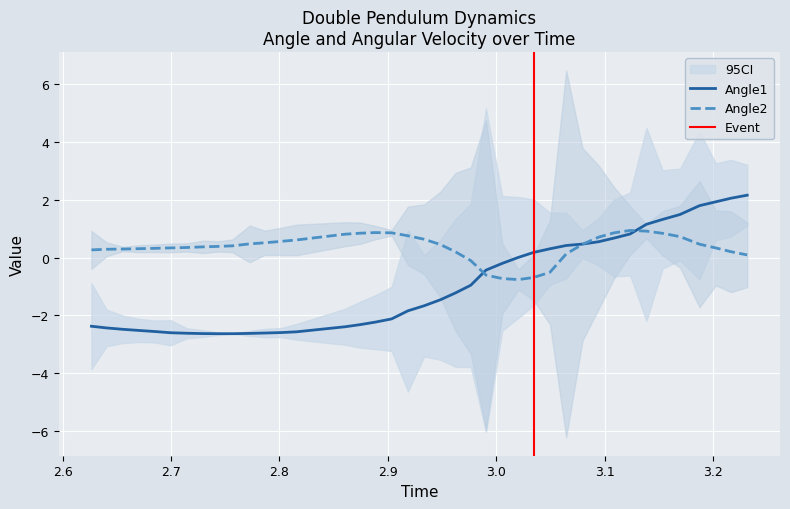

What is the highest value of the Angle1 series?

2.2